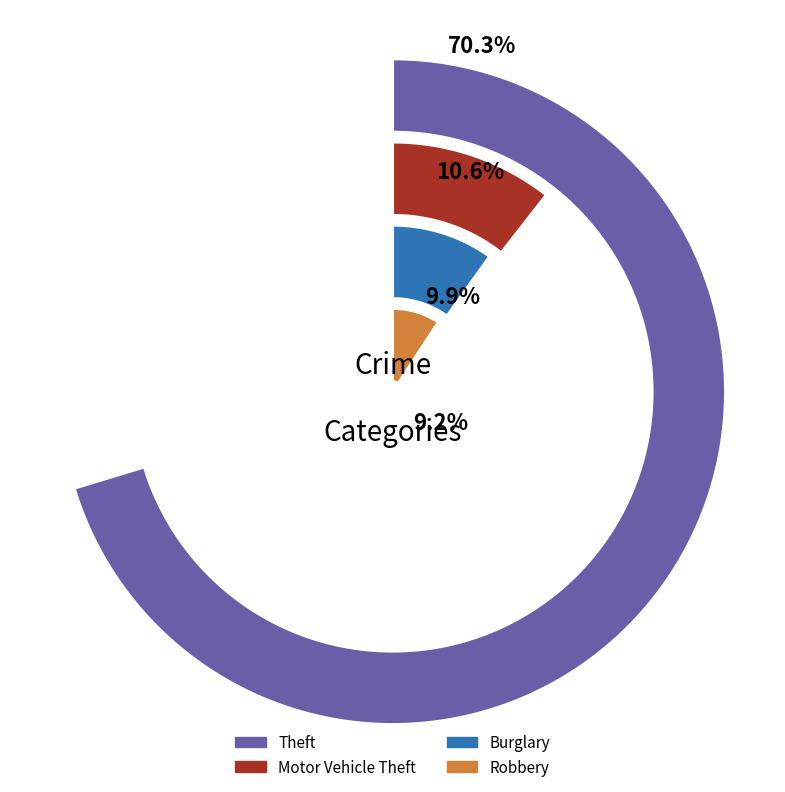

Does Homicide account for over 50% of the chart?

No